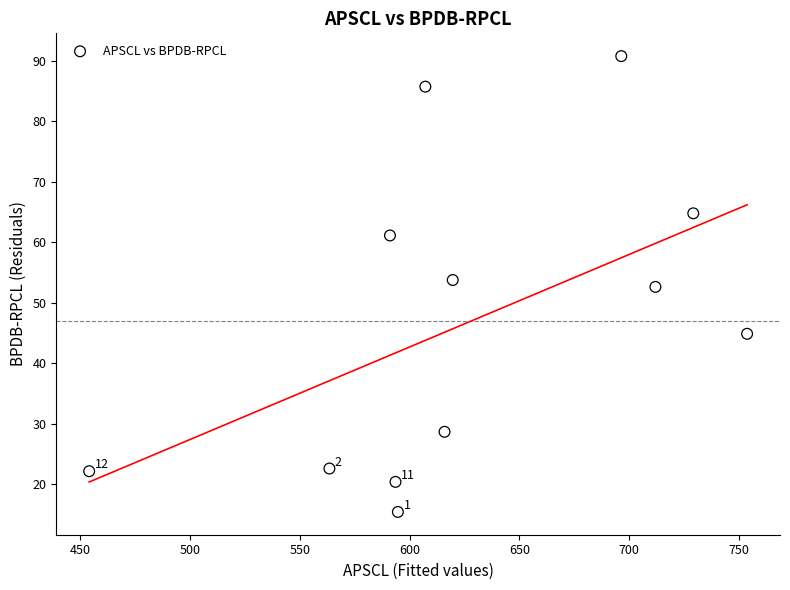

What is the average X value?

627.6